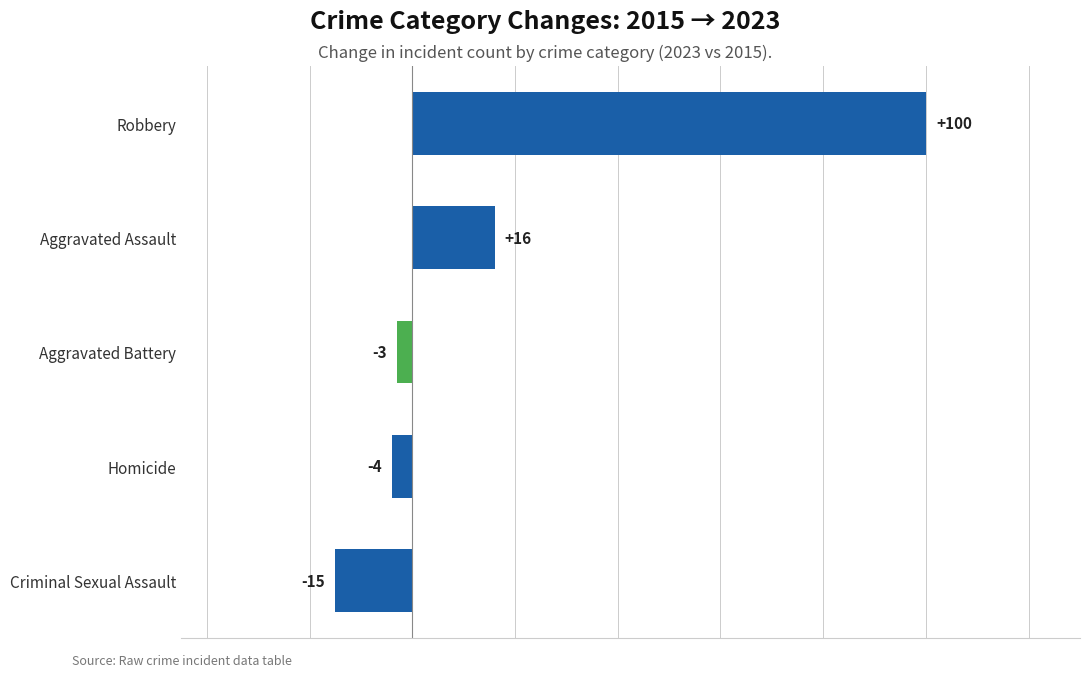

What is the maximum value shown in the chart?

100